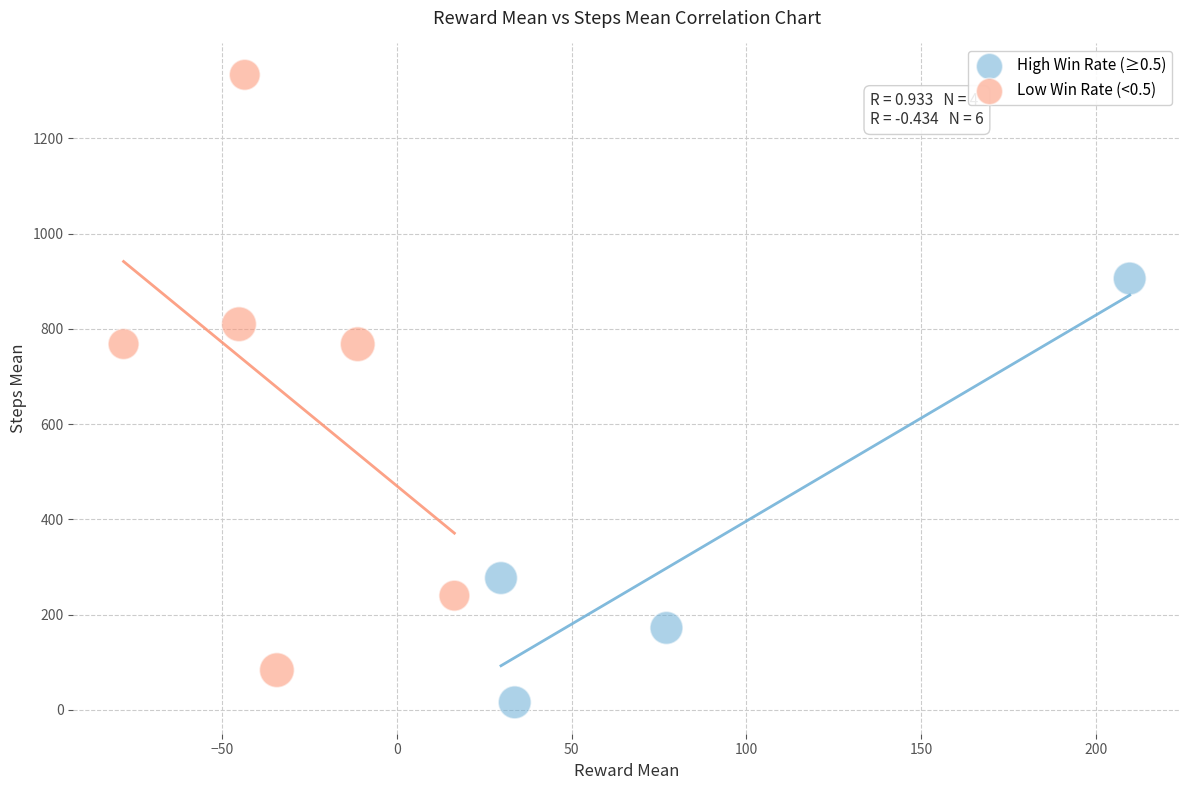

Which series has the largest Y range (max minus min)?

Low Win Rate (<0.5)